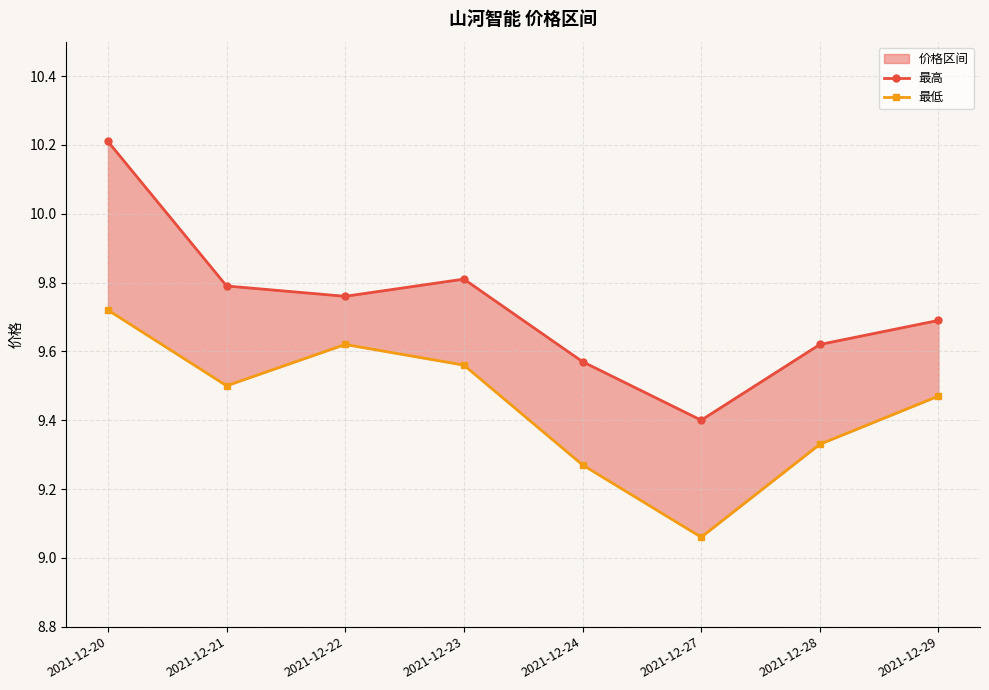

In 最高, how many points are lower than both neighbors (excluding endpoints)?

2